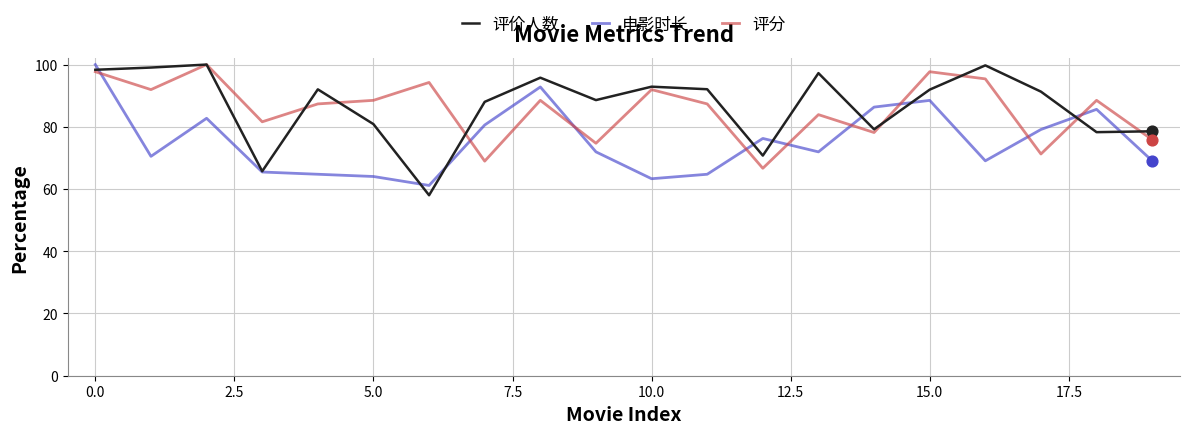

What is the greatest value displayed?

100.0